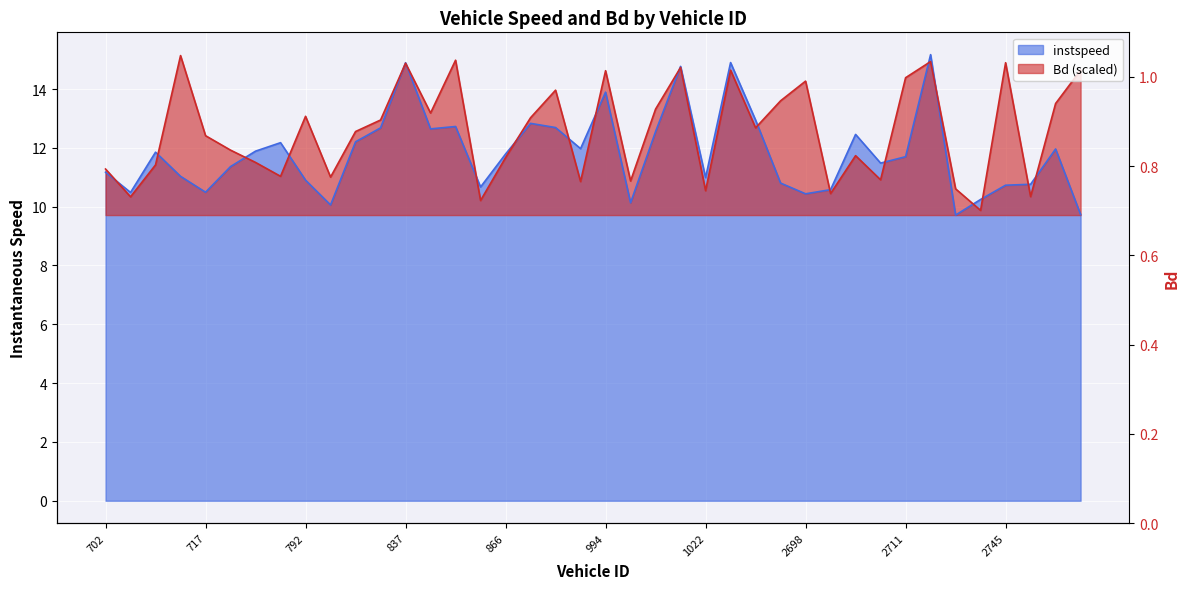

Where does the Bd series first go above 12?

708